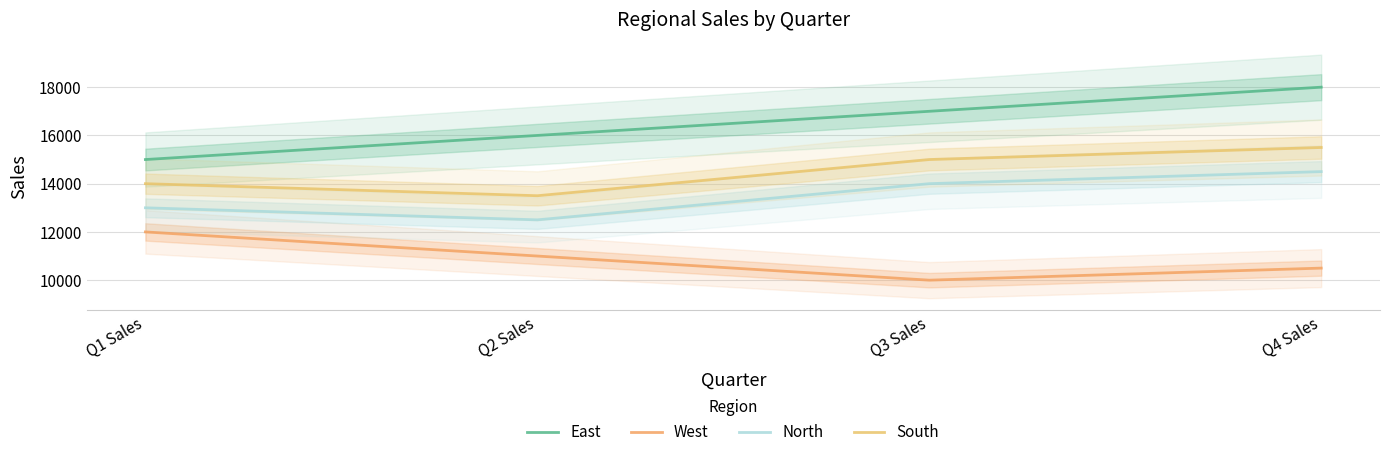

List the series in order of their overall mean, highest first.

East, South, North, West